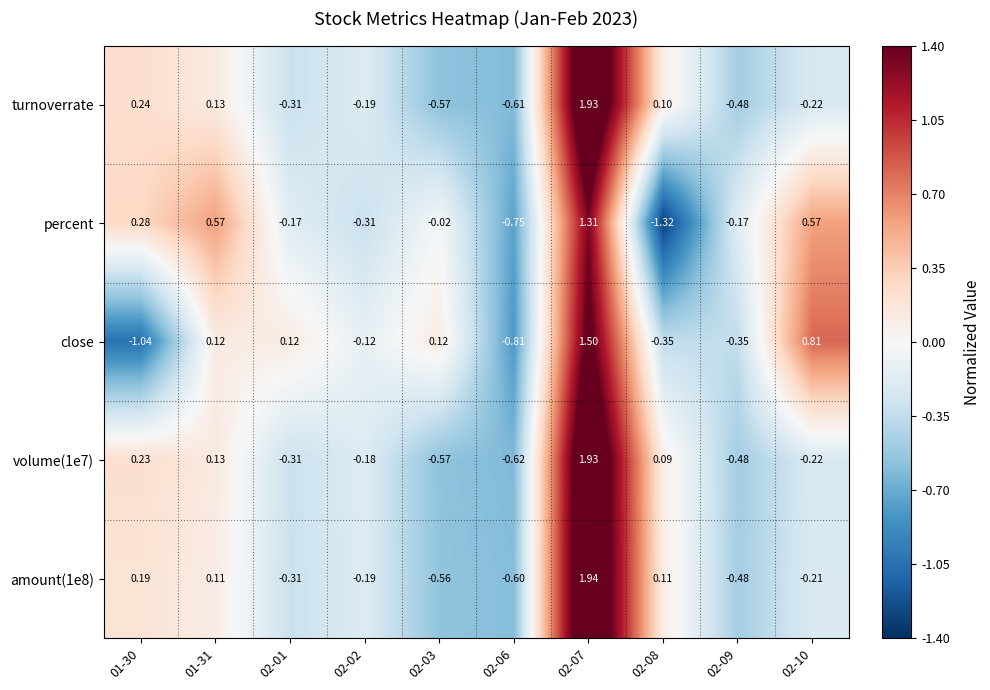

Is the value of volume(1e7) at 02-06 greater than the value of turnoverrate at 02-06?

No